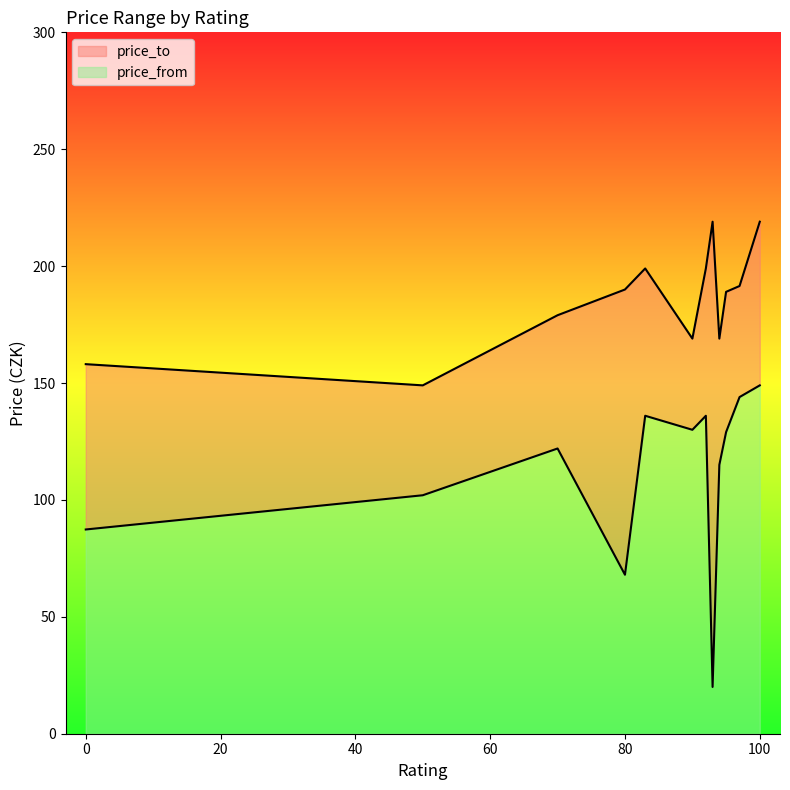

What is the highest value of the price_from series?

149.0